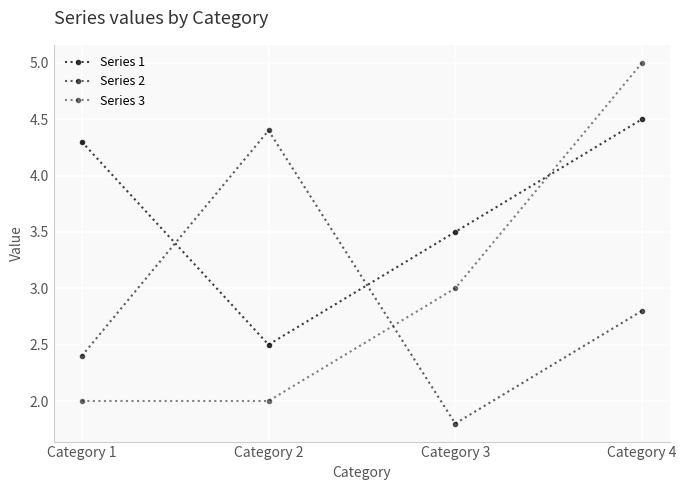

The Series 2 series shows 4.2 at Category 4. True or false?

False